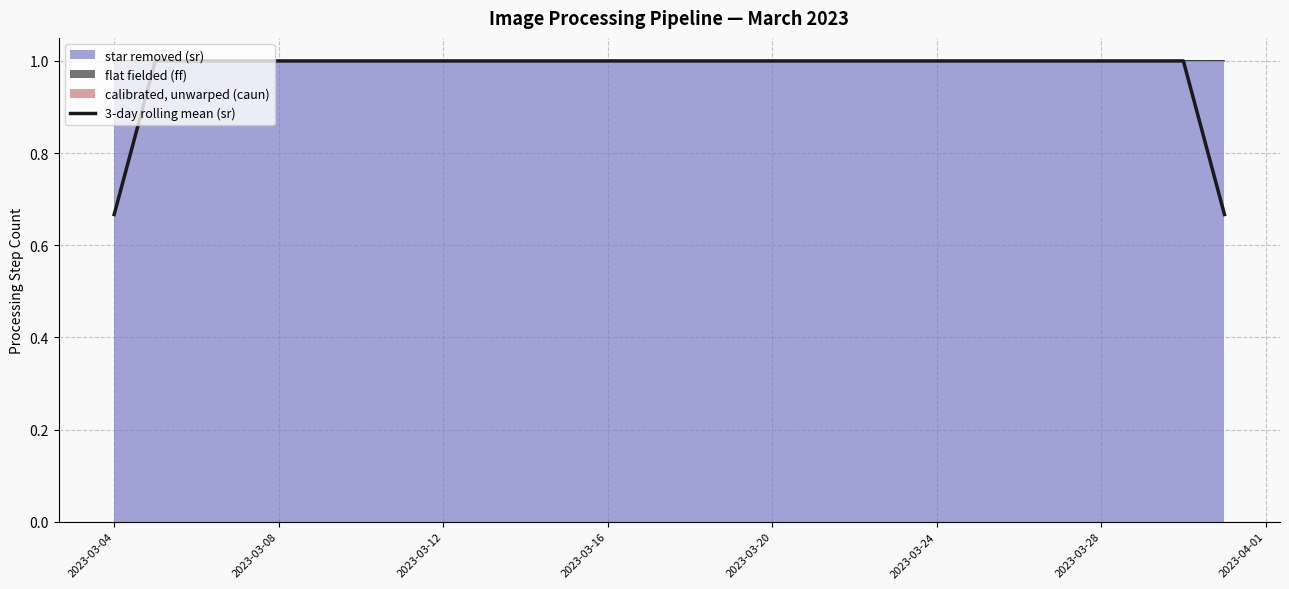

Reading left to right, transcribe all the data shown in this chart.

0.7	1.0	1.0	1.0	1.0	1.0	1.0	1.0	1.0	1.0	1.0	1.0	1.0	1.0	1.0	1.0	1.0	1.0	1.0	1.0	0.7